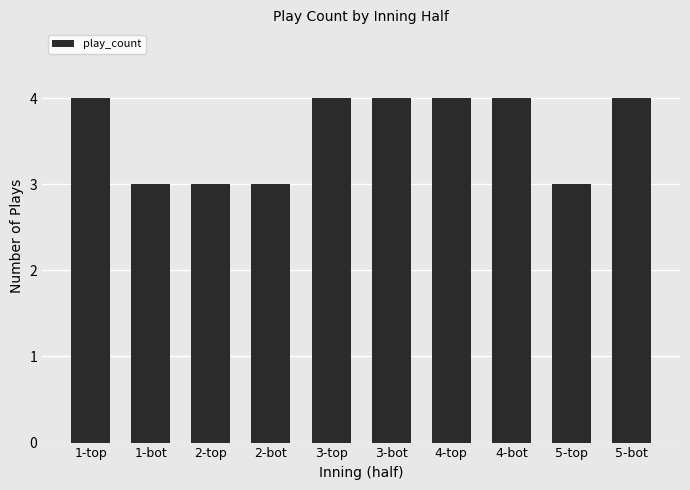

What is the change in value from 1-top to 2-top?

-1